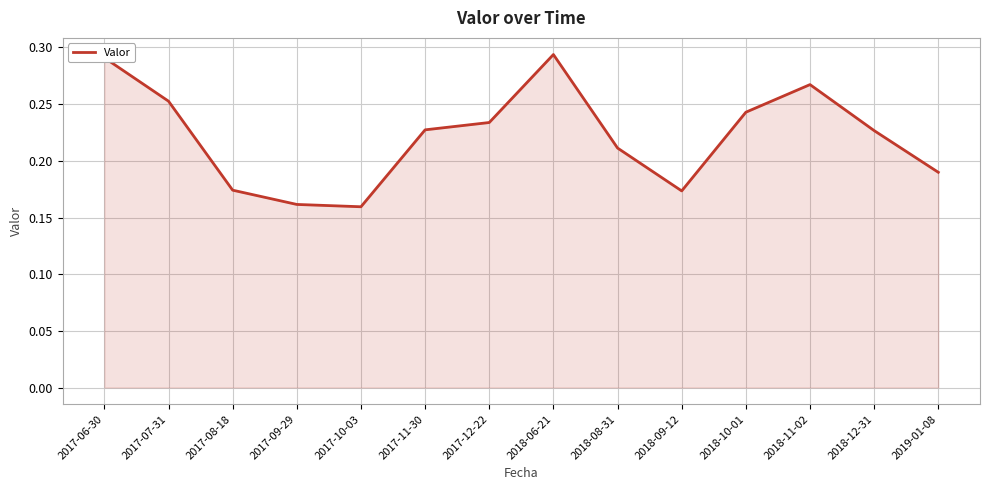

Between 2017-09-29 and 2017-11-30, which is larger?

2017-11-30